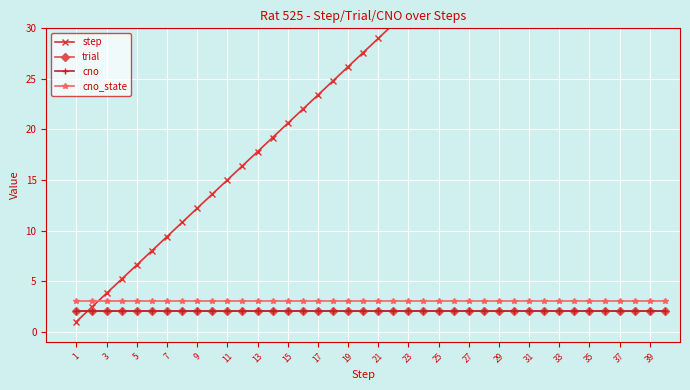

What are all the series names shown in the legend?

step, trial, cno, cno_state